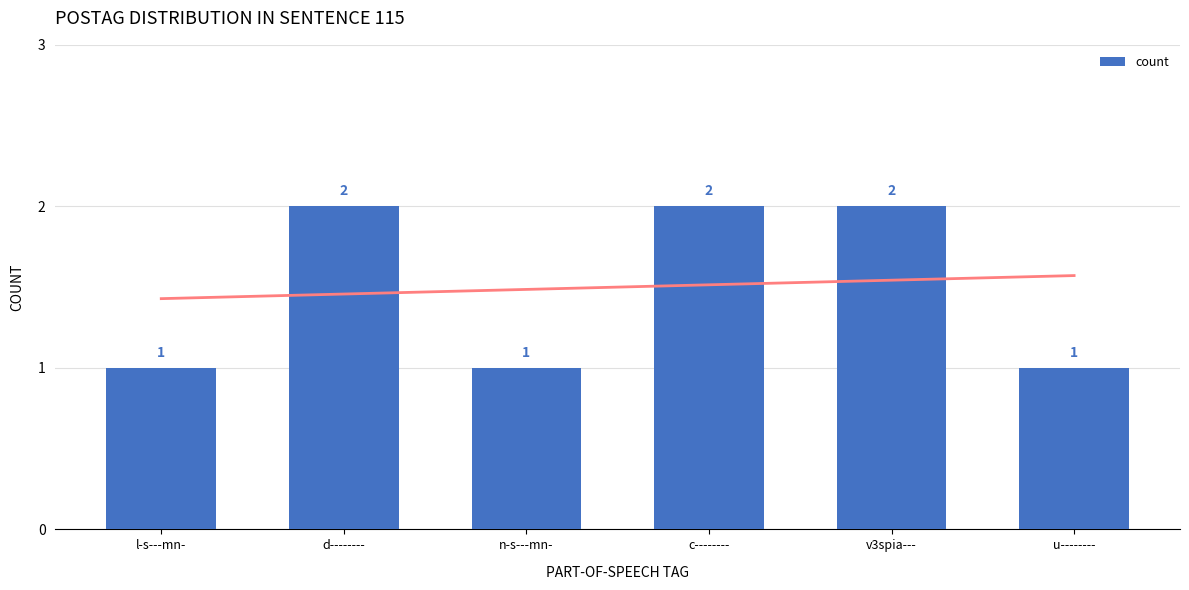

What is the difference between the maximum and minimum values?

1